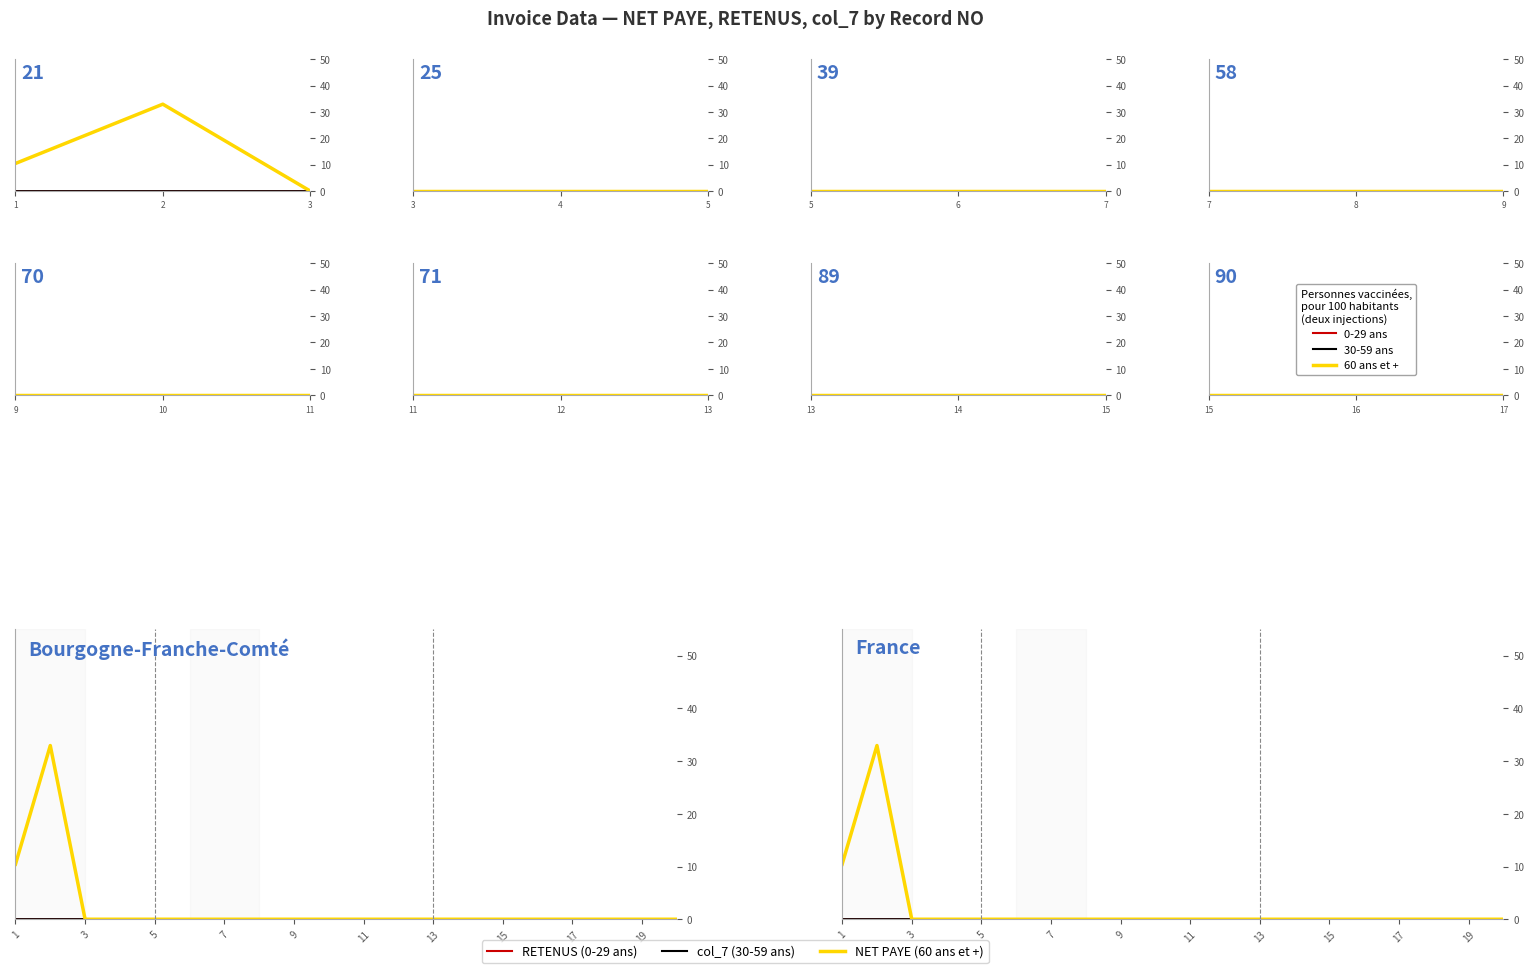

Which category has the highest value in the RETENUS series?

1